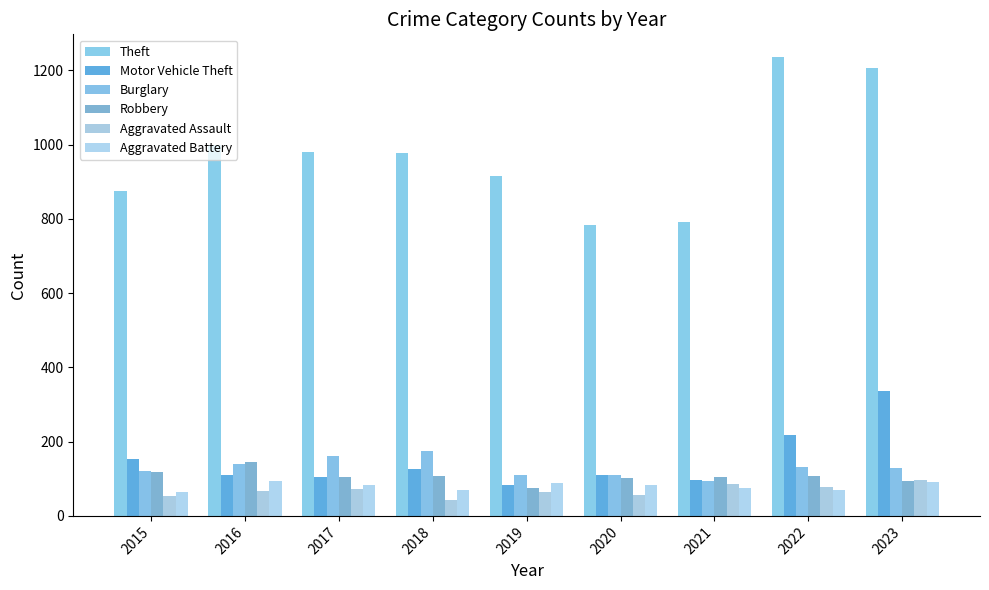

Reading right to left, extract all data points from this chart.

Theft: 2023=1207	2022=1235	2021=791	2020=782	2019=914	2018=977	2017=979	2016=999	2015=874
Motor Vehicle Theft: 2023=337	2022=219	2021=96	2020=109	2019=84	2018=127	2017=104	2016=110	2015=152
Burglary: 2023=130	2022=132	2021=95	2020=110	2019=110	2018=176	2017=162	2016=139	2015=121
Robbery: 2023=95	2022=108	2021=105	2020=102	2019=75	2018=107	2017=105	2016=144	2015=117
Aggravated Assault: 2023=98	2022=78	2021=86	2020=56	2019=65	2018=43	2017=72	2016=66	2015=54
Aggravated Battery: 2023=91	2022=71	2021=75	2020=82	2019=88	2018=70	2017=83	2016=93	2015=64